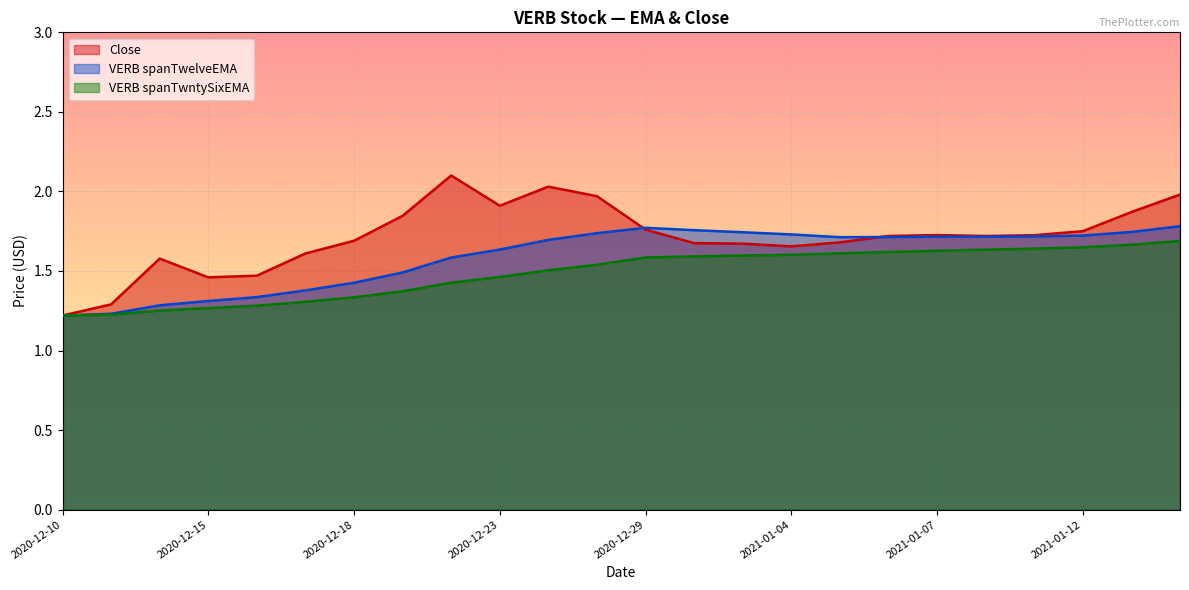

What are all the series names shown in the legend?

Close, VERB spanTwelveEMA, VERB spanTwntySixEMA